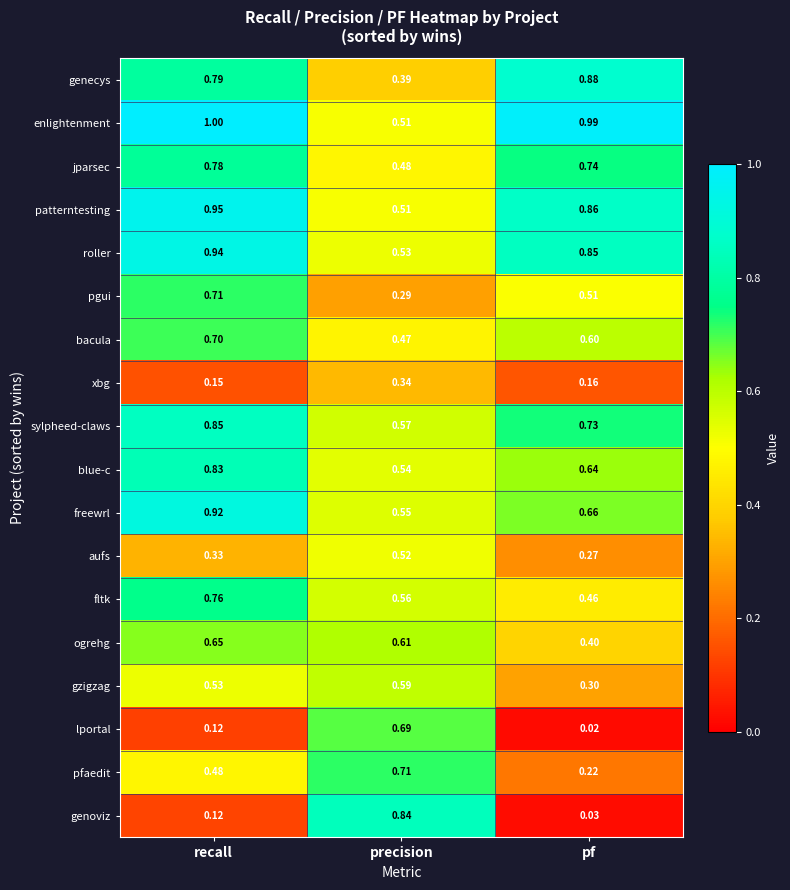

Is the value of genoviz at precision greater than the value of xbg at pf?

Yes